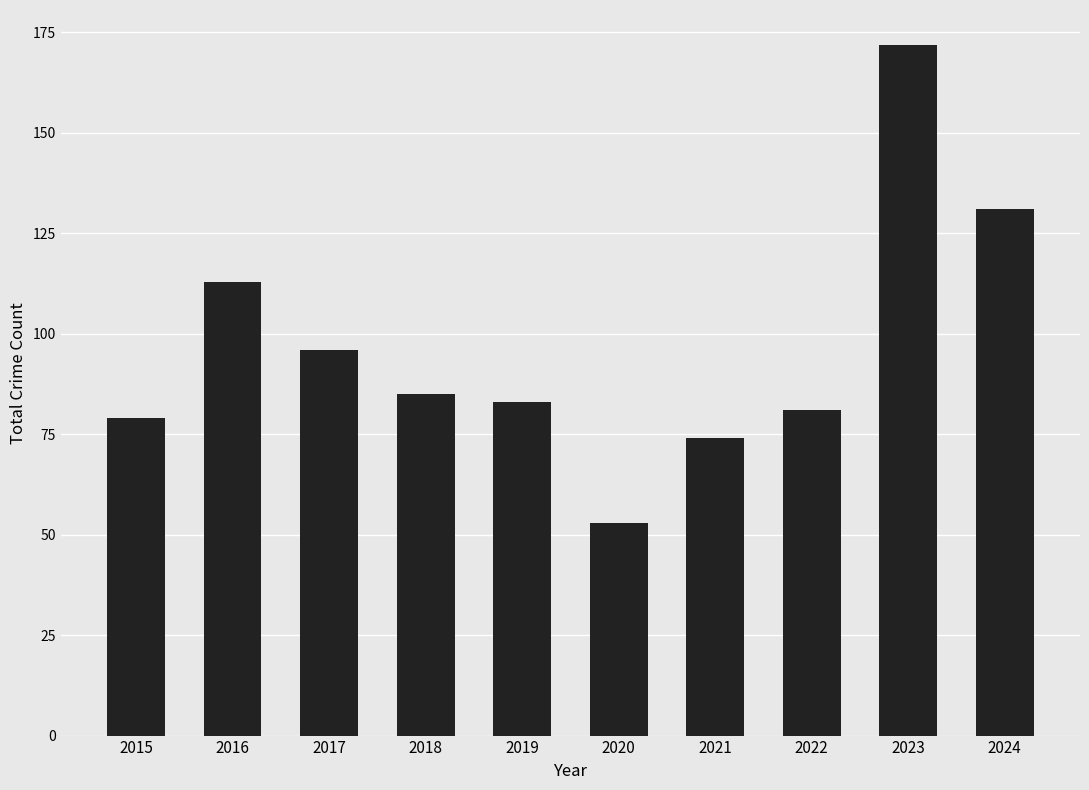

Which label corresponds to the smallest value in the chart?

2020